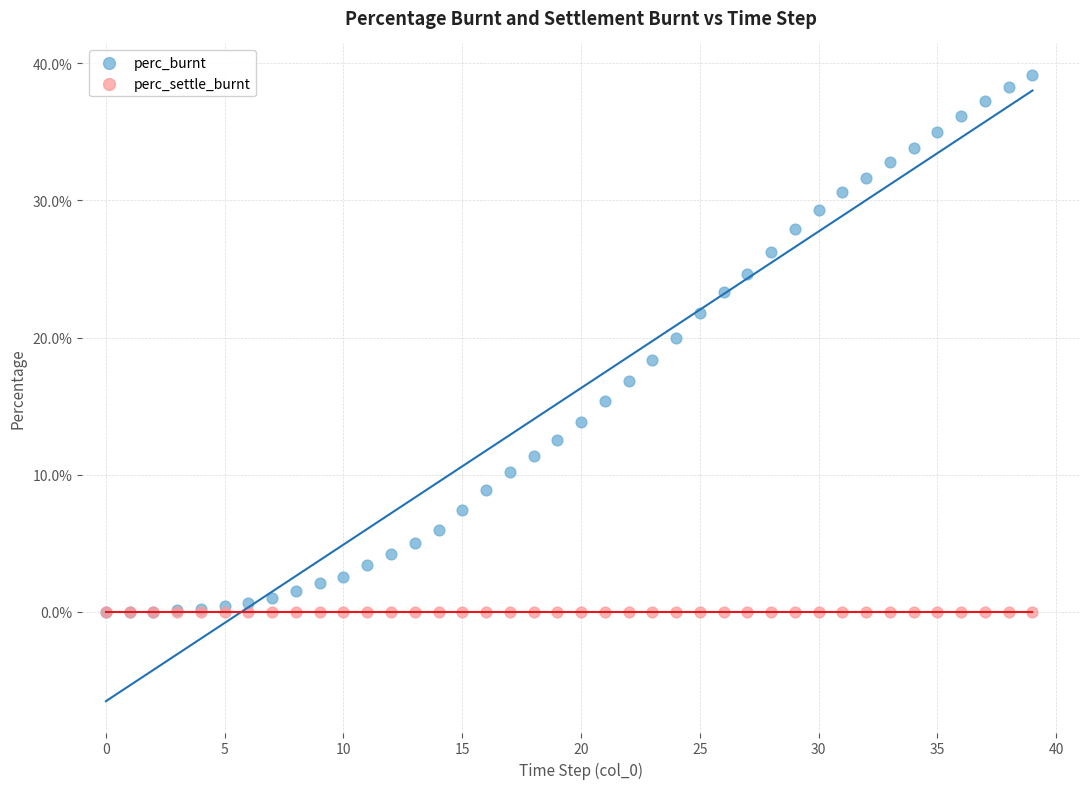

What are all the series names shown in the legend?

perc_burnt, perc_settle_burnt